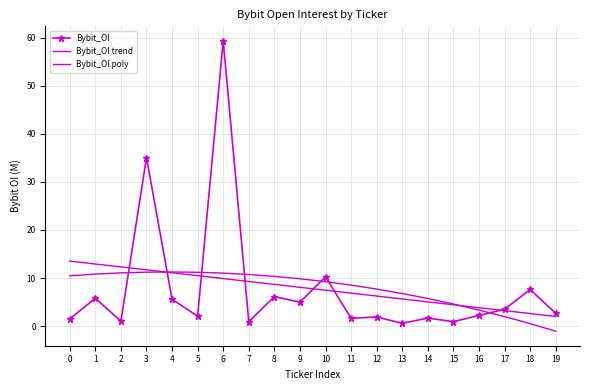

What is the sum of all Bybit_OI poly values?

155.3